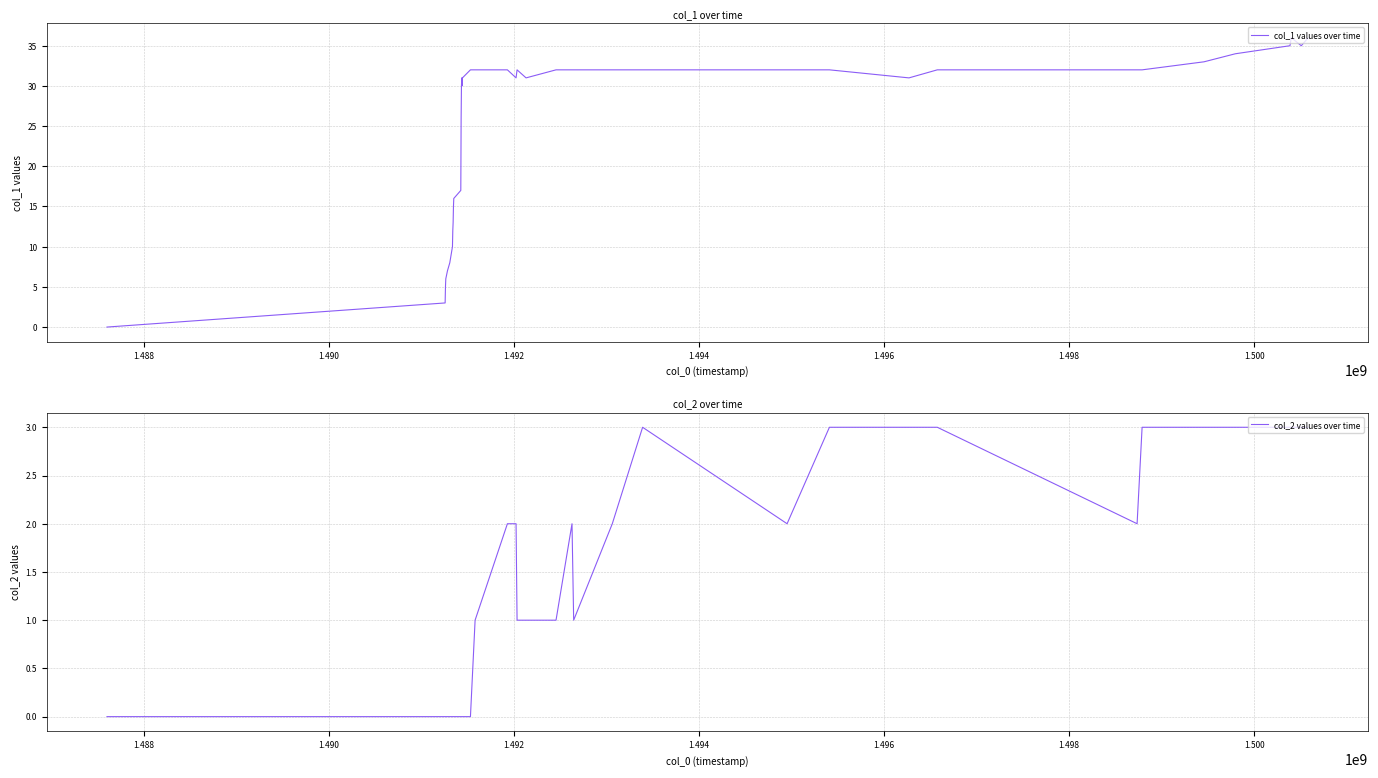

At how many categories does at least one series exceed 23?

28